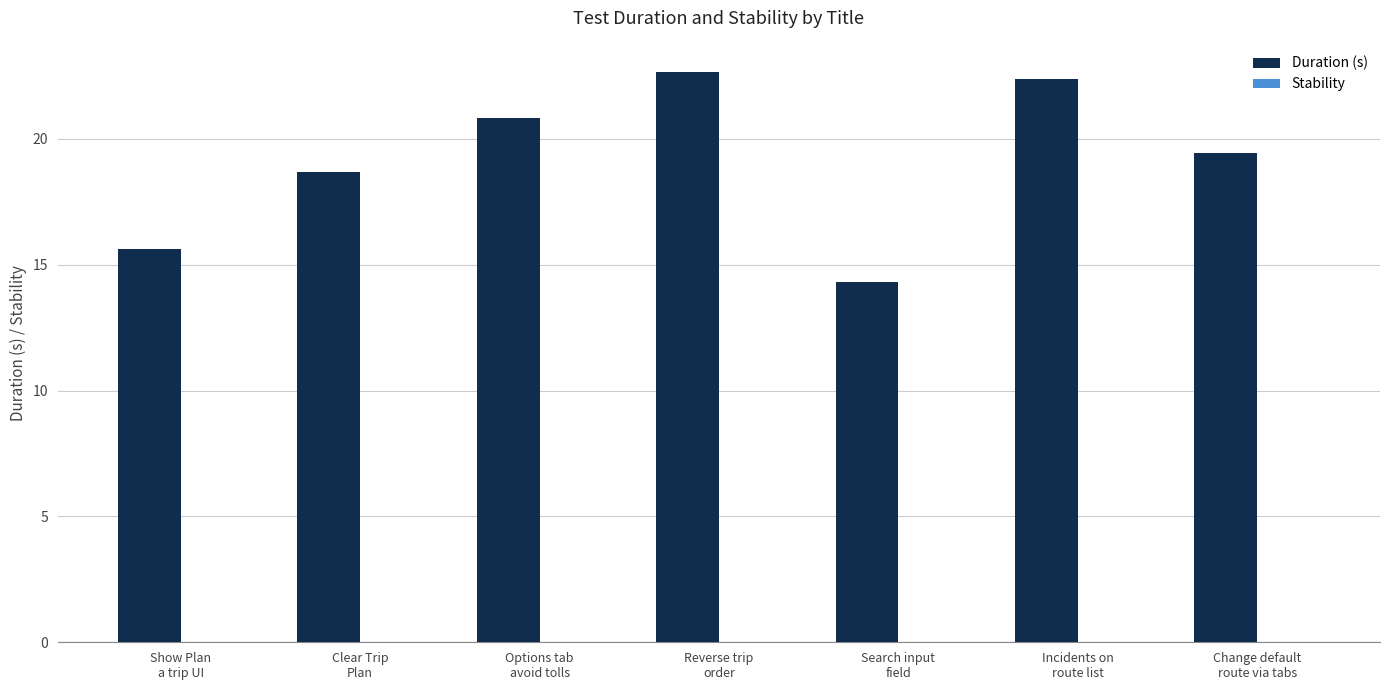

What is the average value?

19.1